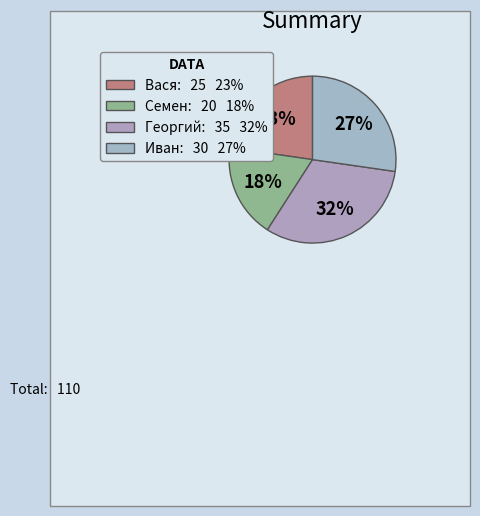

What percentage is the Вася slice, to the nearest percent?

23%